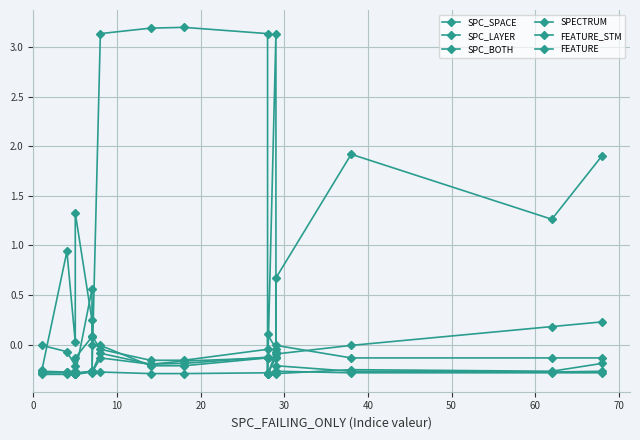

How many lines are shown in the chart?

6